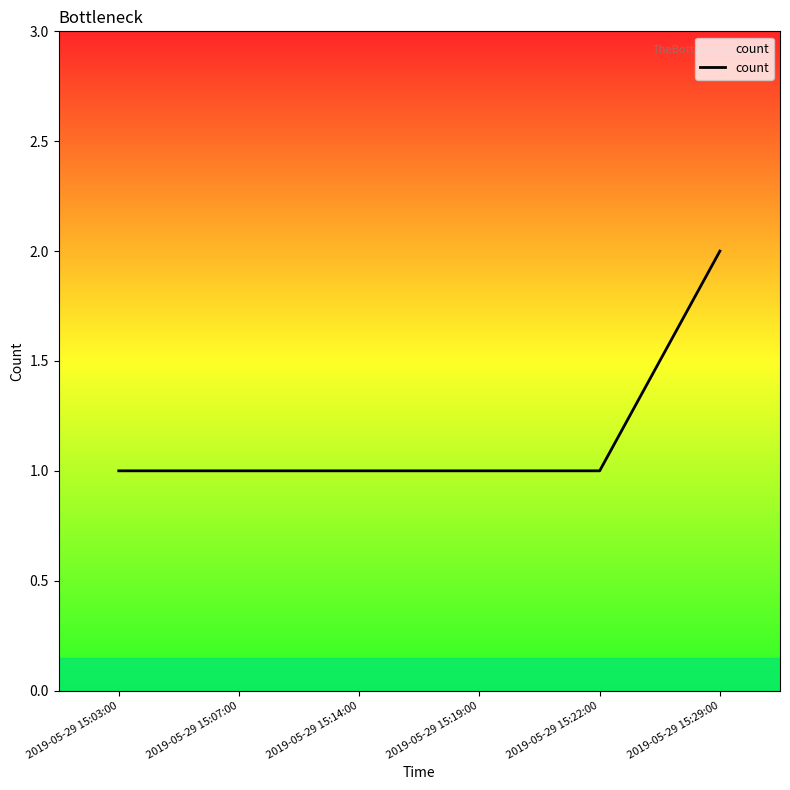

How many lines are shown in the chart?

1